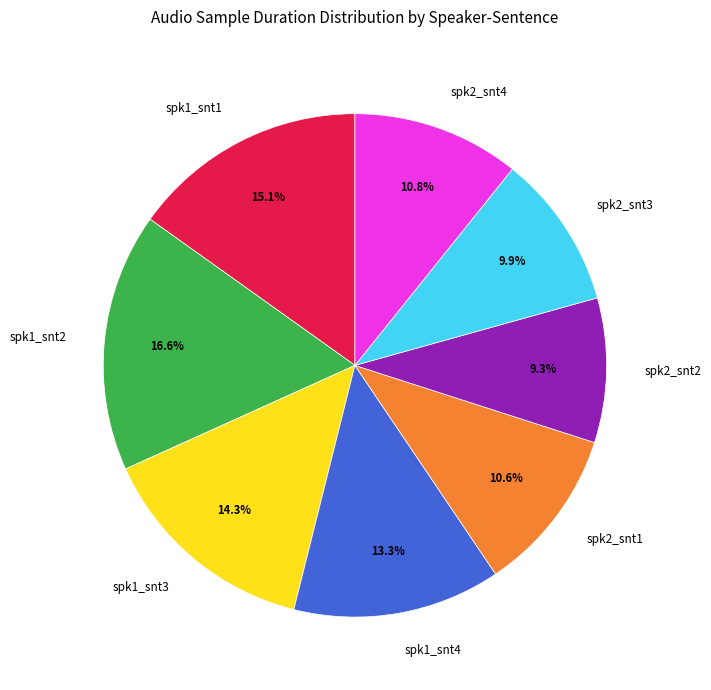

To the nearest percent, what is the combined percentage of spk1_snt3 and spk2_snt4?

25%